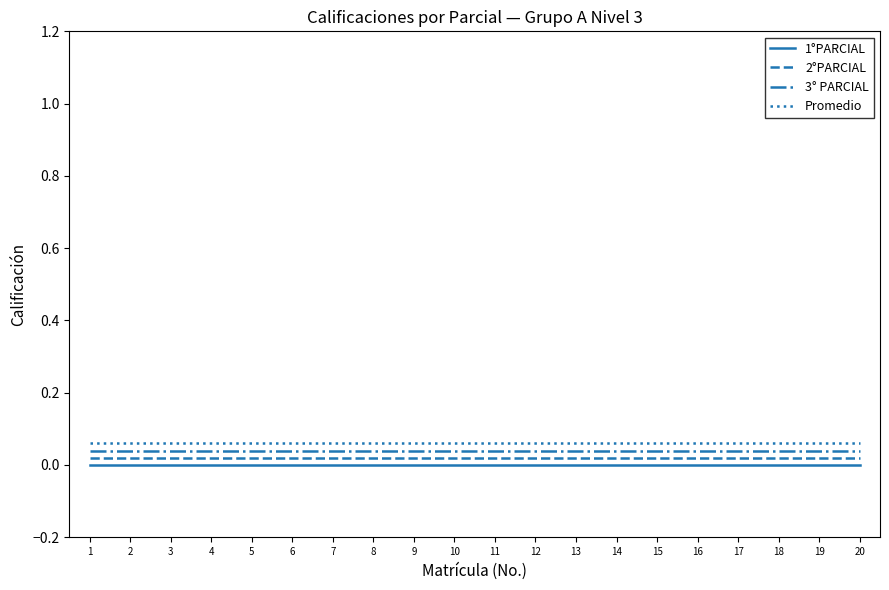

True or false: 3° PARCIAL and Promedio cross at least once.

False